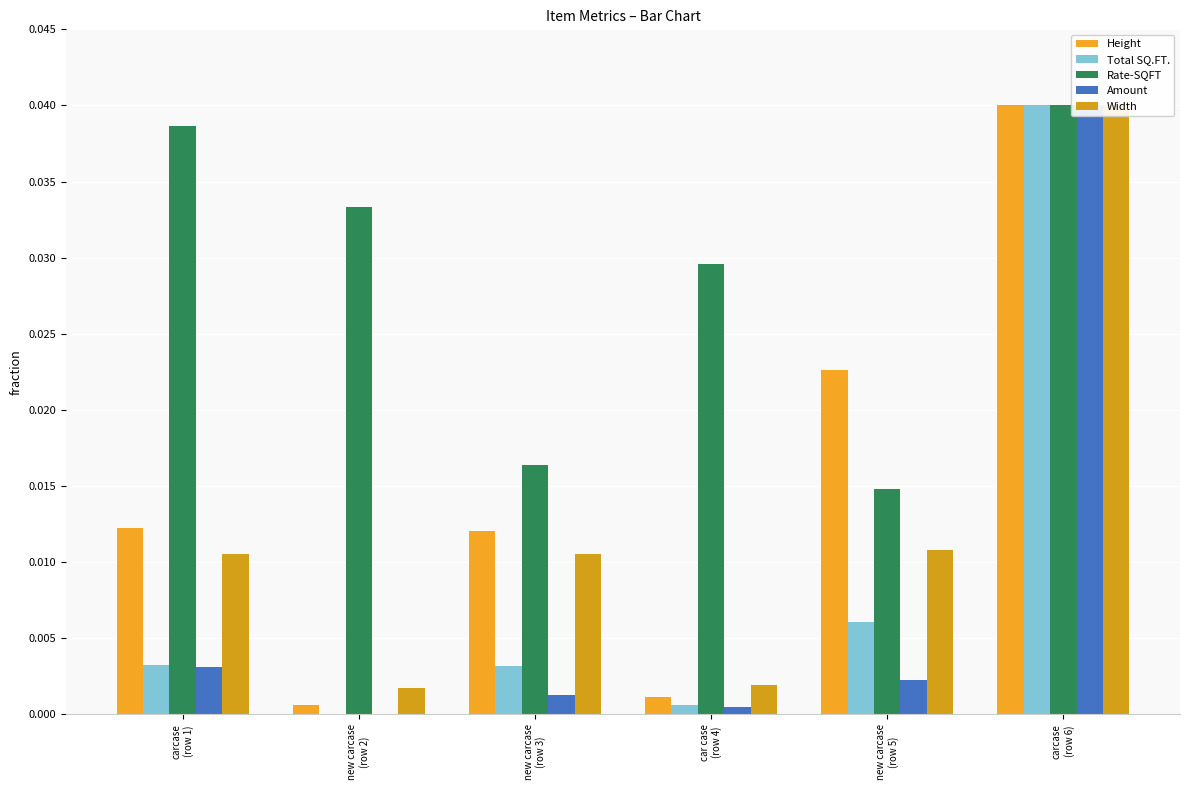

Count the Rate-SQFT values in the range 0 to 1.

6